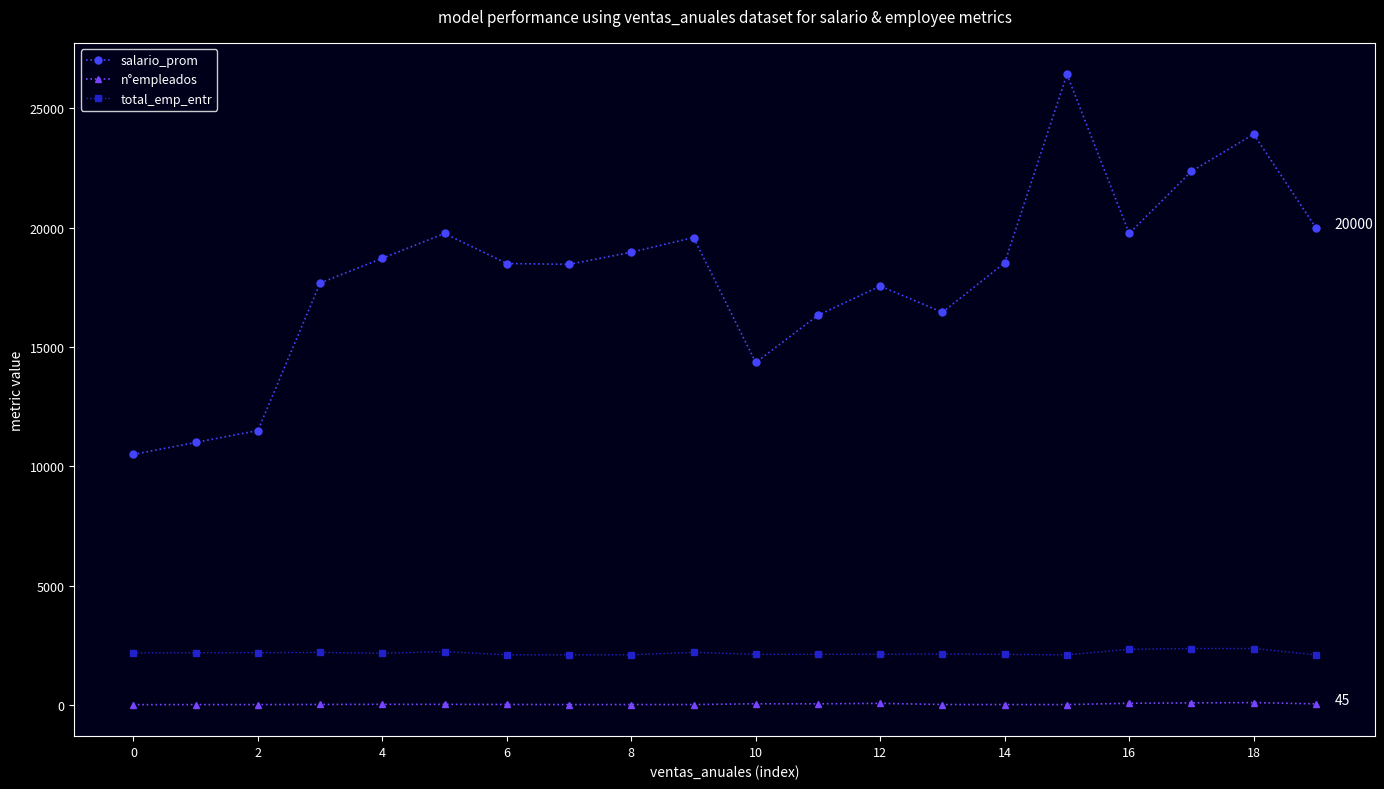

What is the value of the total_emp_entr point at the 19th from the left?

2364.3